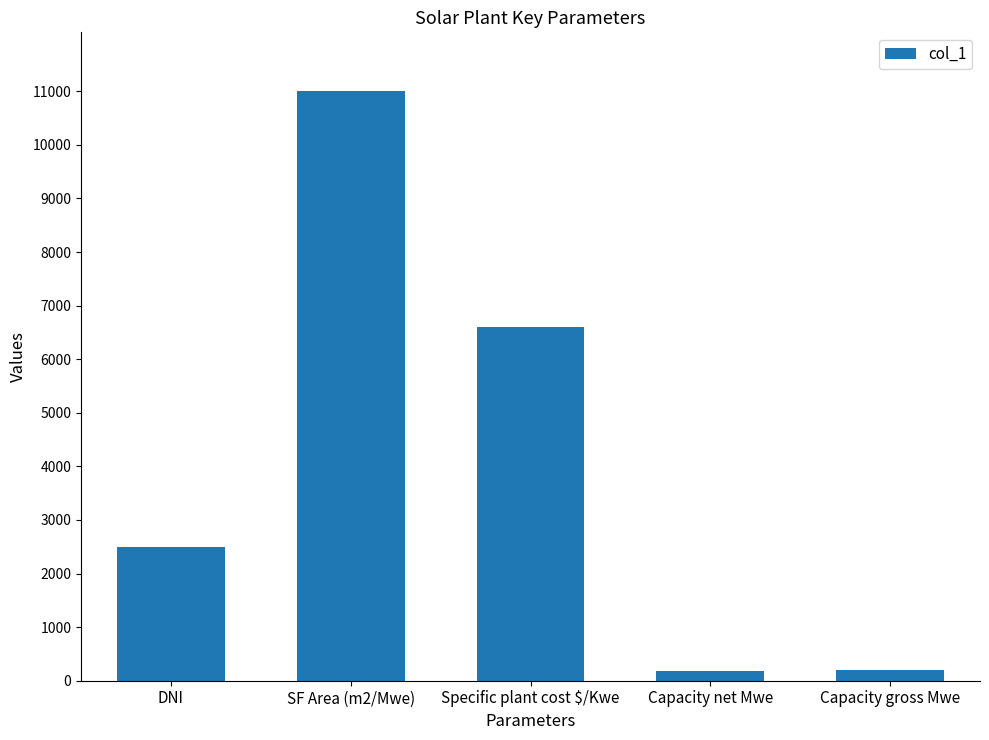

Between Capacity gross Mwe and Specific plant cost $/Kwe, which is larger?

Specific plant cost $/Kwe